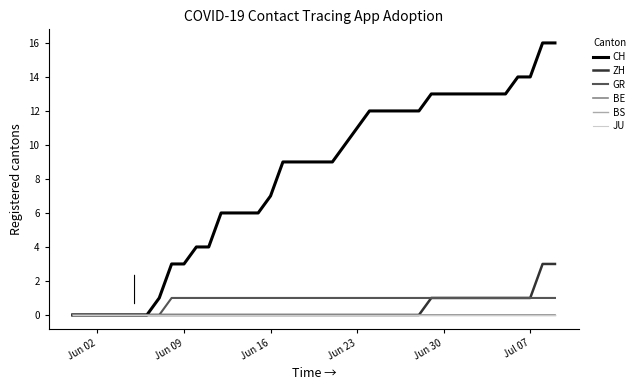

True or false: ZH and JU intersect in this chart.

False